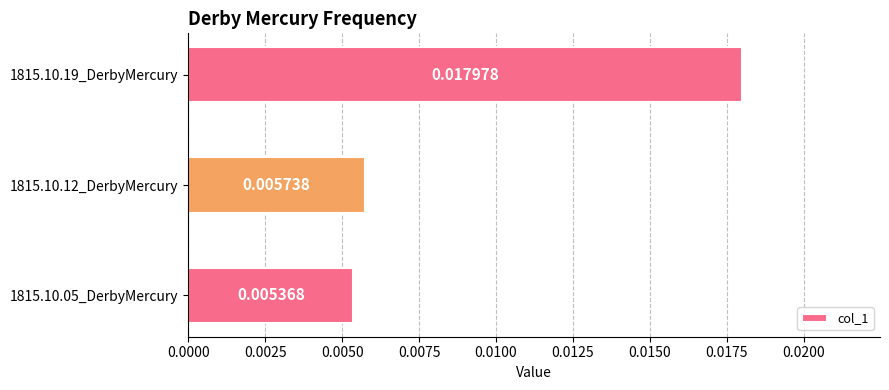

How many values are between 0 and 1?

3